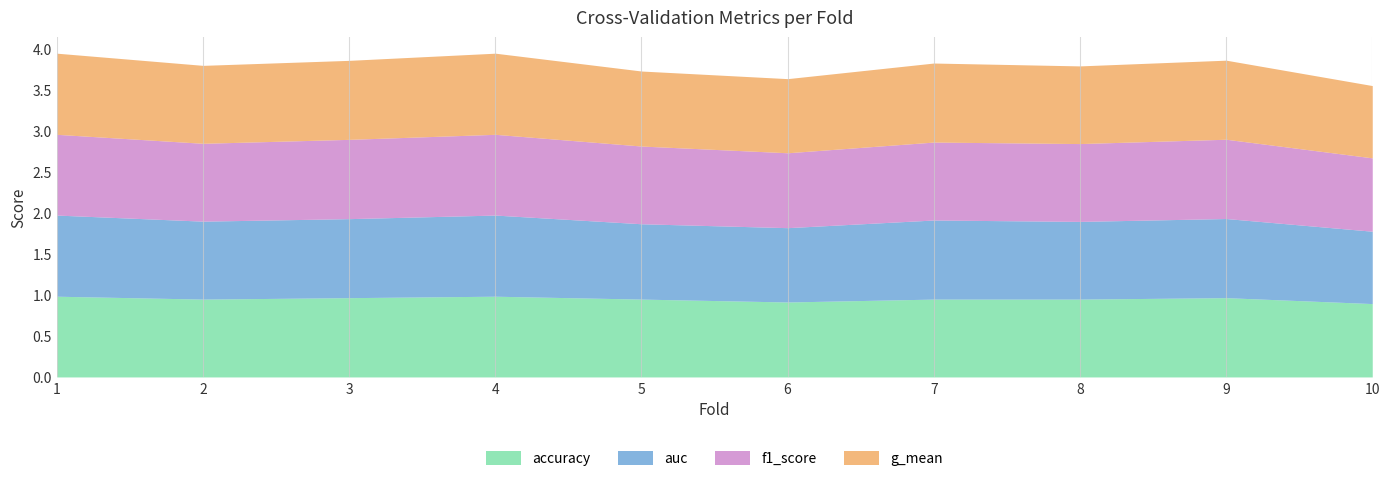

What is the sum of the f1_score values at 4 and 5?

1.9